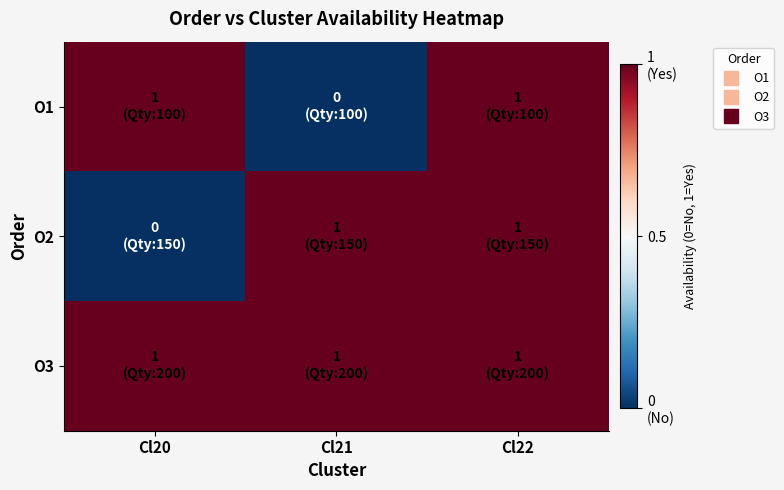

What is the total value across all series at Cl21?

2